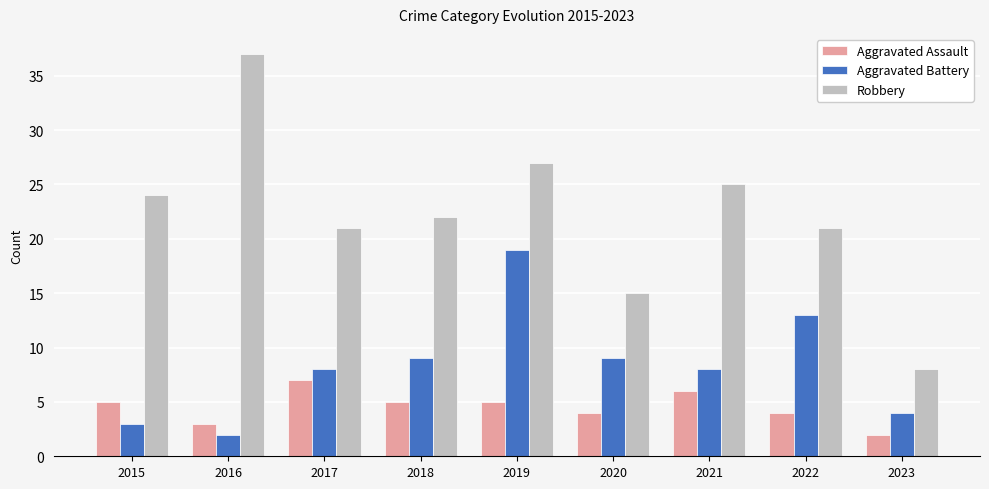

How many bars are there in each group?

3